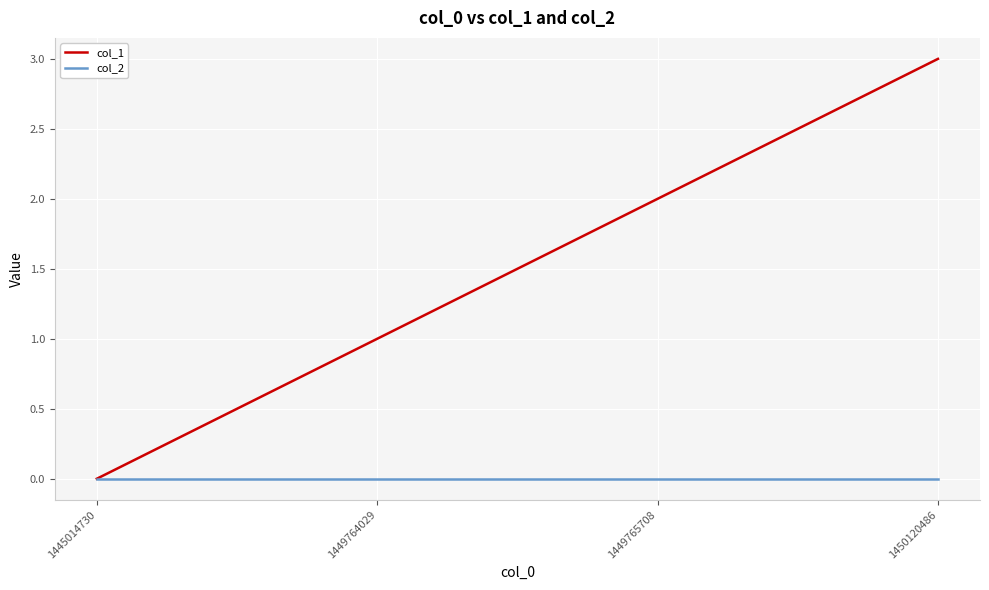

Reading left to right, extract all data points from this chart.

col_1: 1445014730=0	1449764029=1	1449765708=2	1450120486=3
col_2: 1445014730=0	1449764029=0	1449765708=0	1450120486=0